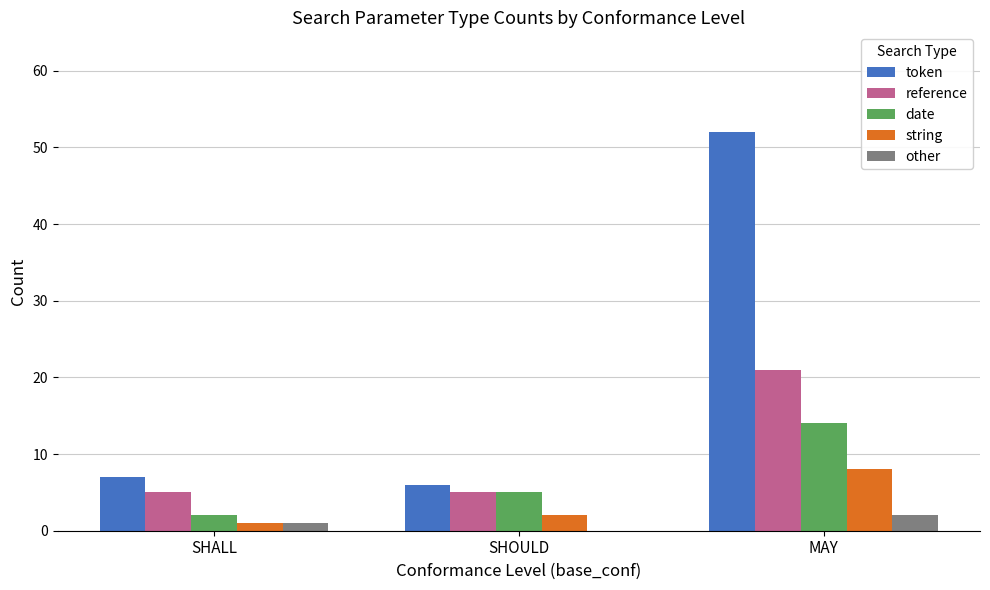

How many categories are shown in the chart?

3